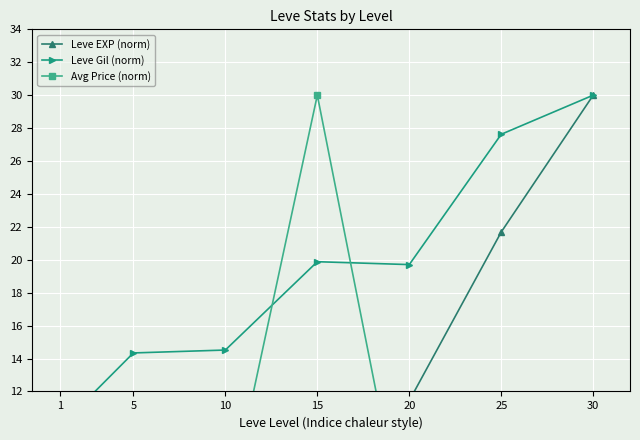

Reading left to right, list all the values displayed in this chart.

Leve EXP (norm): 0.3	3.9	4.7	9.5	11.4	21.7	30.0
Leve Gil (norm): 9.9	14.3	14.5	19.9	19.7	27.6	30.0
Avg Price (norm): 1.4	0.5	4.0	30.0	1.8	4.1	4.9